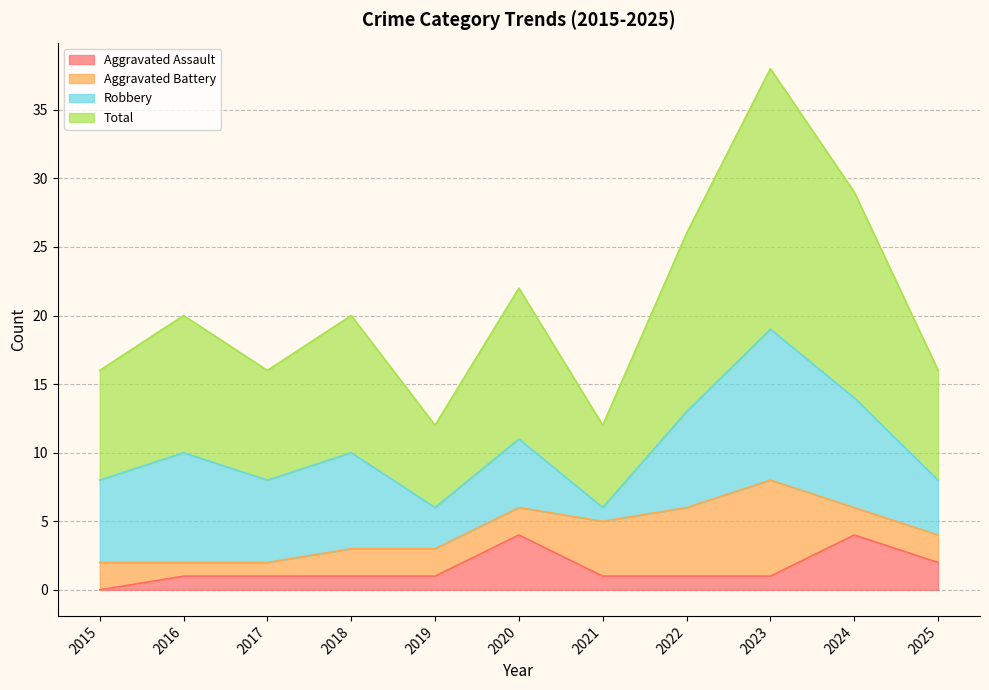

Is the value of Total at 2018 greater than the value of Aggravated Assault at 2021?

Yes